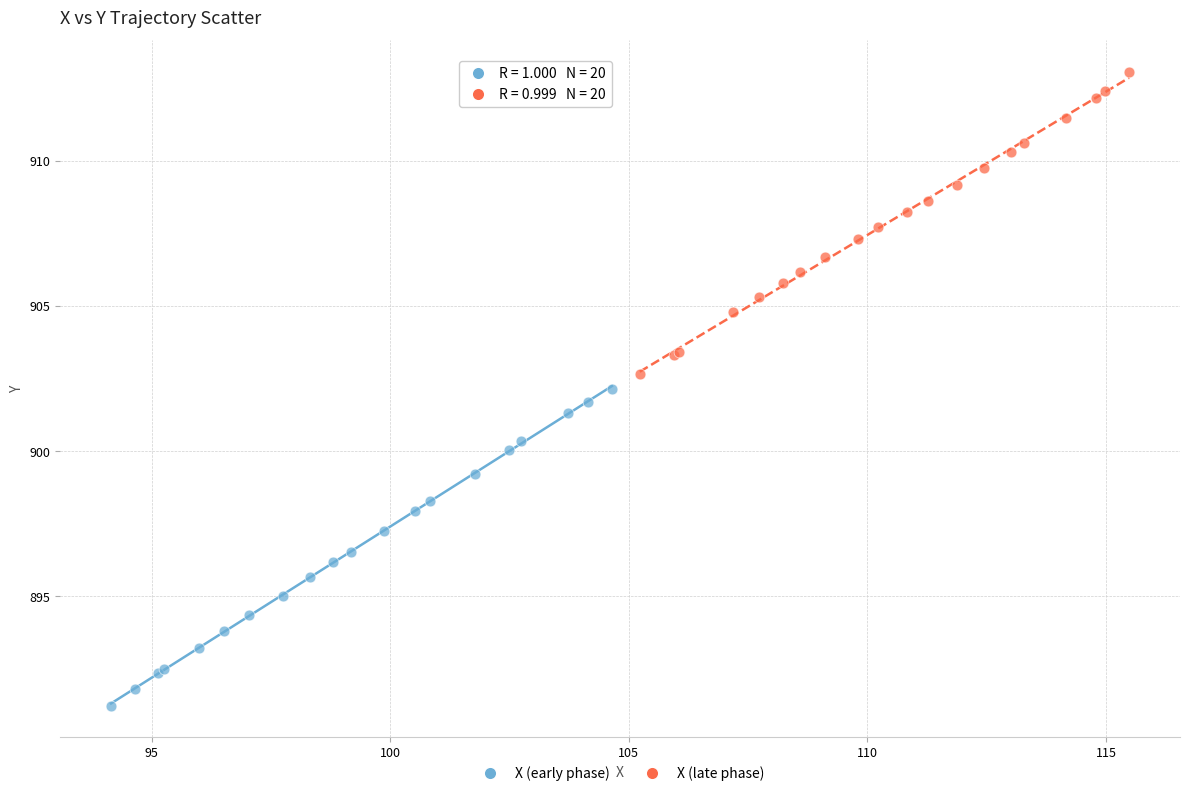

Which series has the largest Y range (max minus min)?

X (early phase)